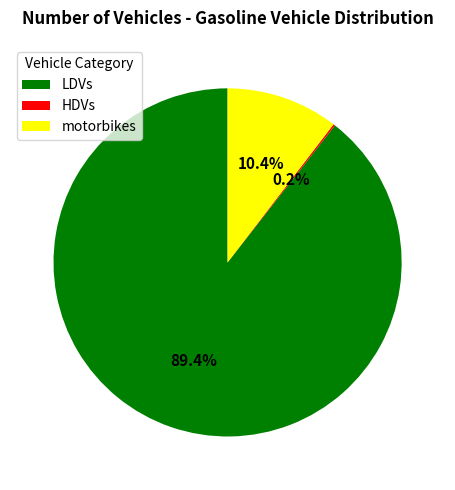

What is the largest slice in the pie chart?

LDVs